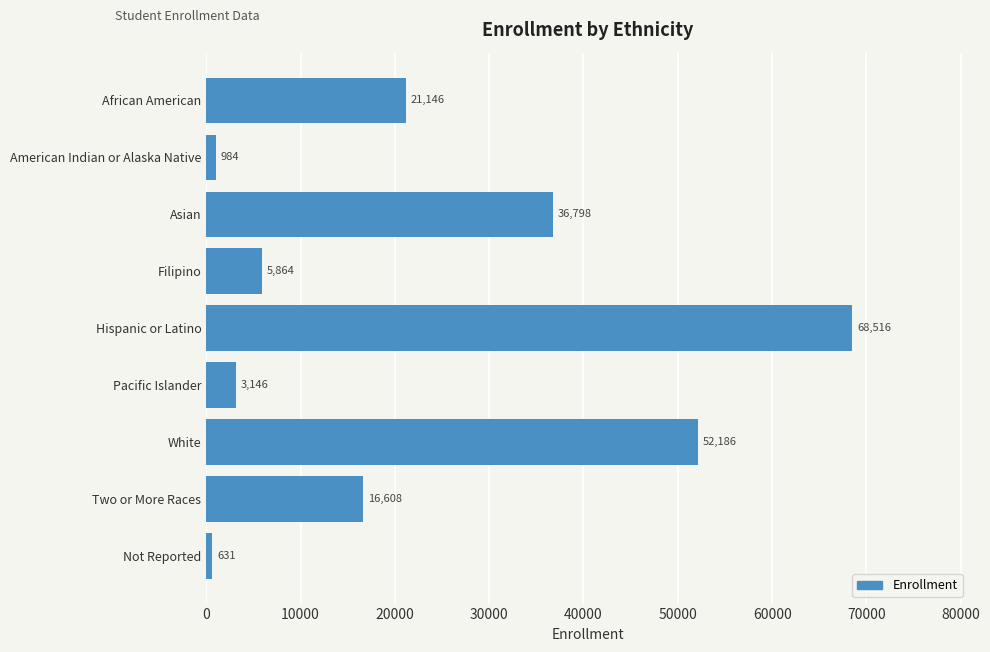

What is the sum of the values at Pacific Islander and Not Reported?

3777